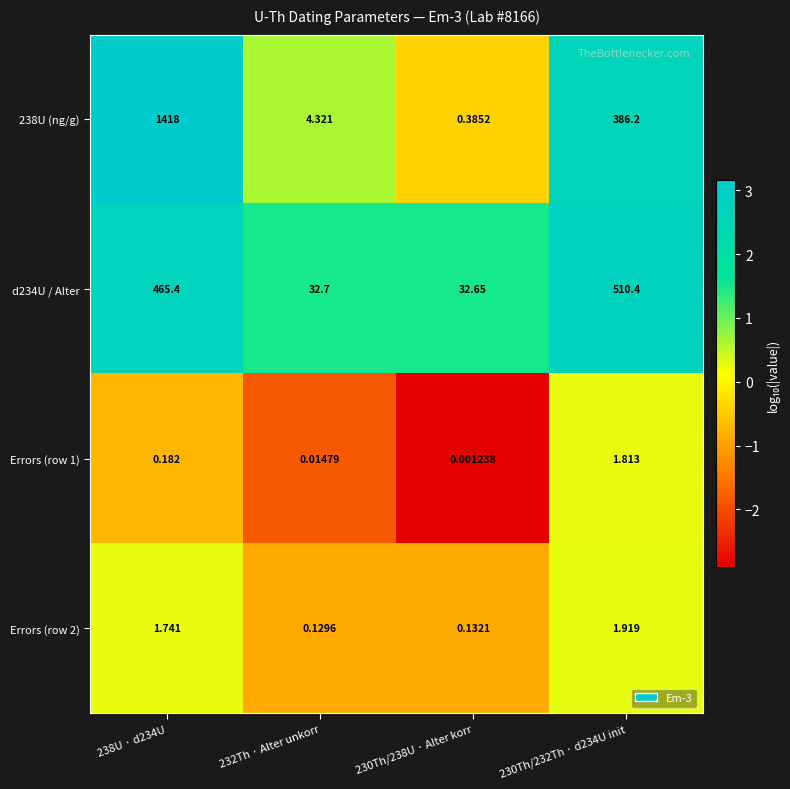

Is the value of d234U / Alter at 238U · d234U greater than the value of Errors (row 1) at 230Th/238U · Alter korr?

Yes